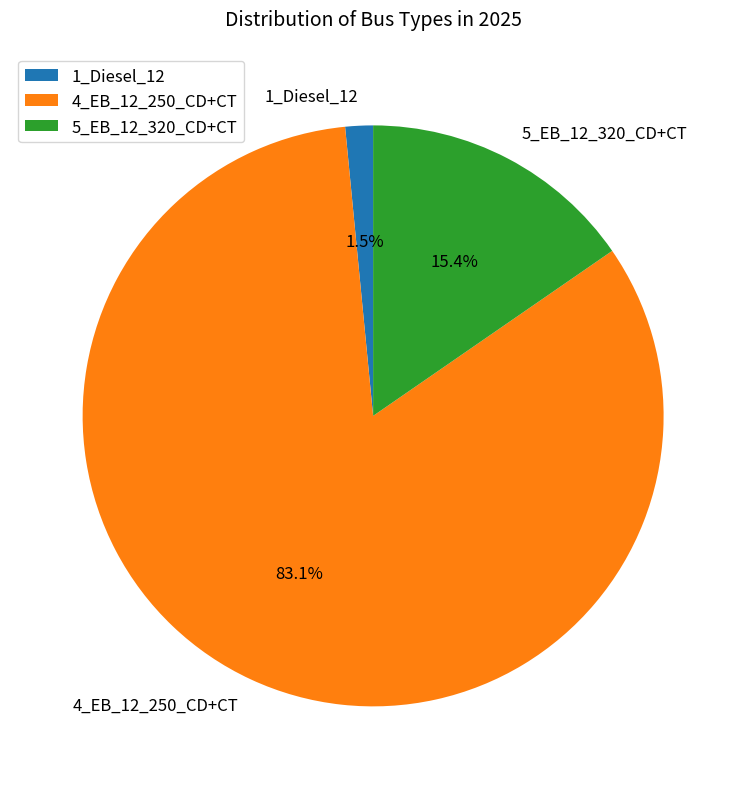

To the nearest percent, what is the combined percentage of 5_EB_12_320_CD+CT and 4_EB_12_250_CD+CT?

98%